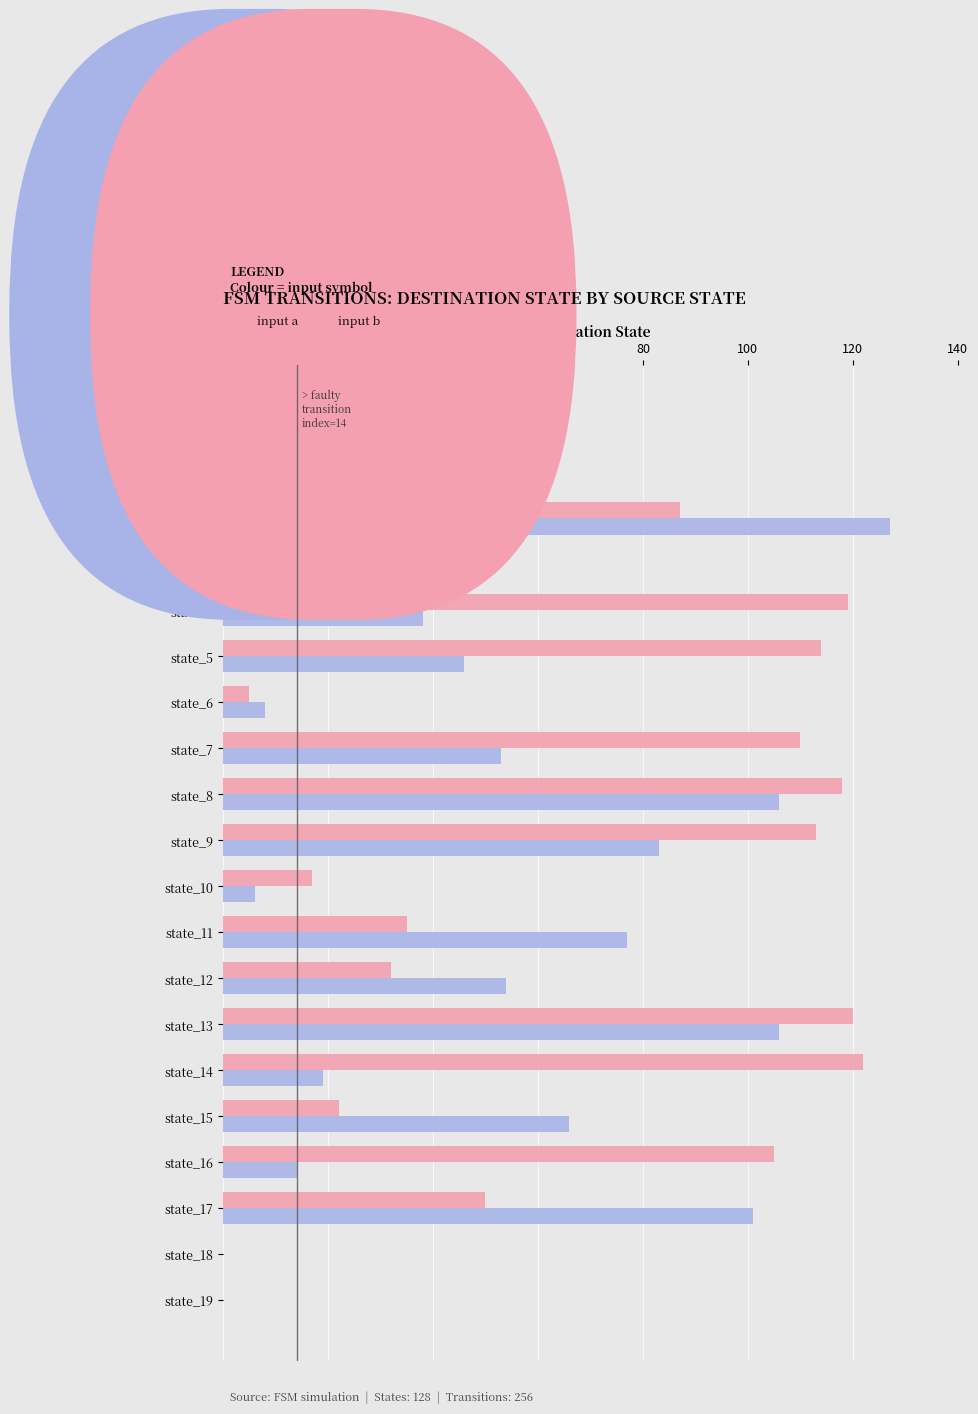

What is the greatest value displayed?

127